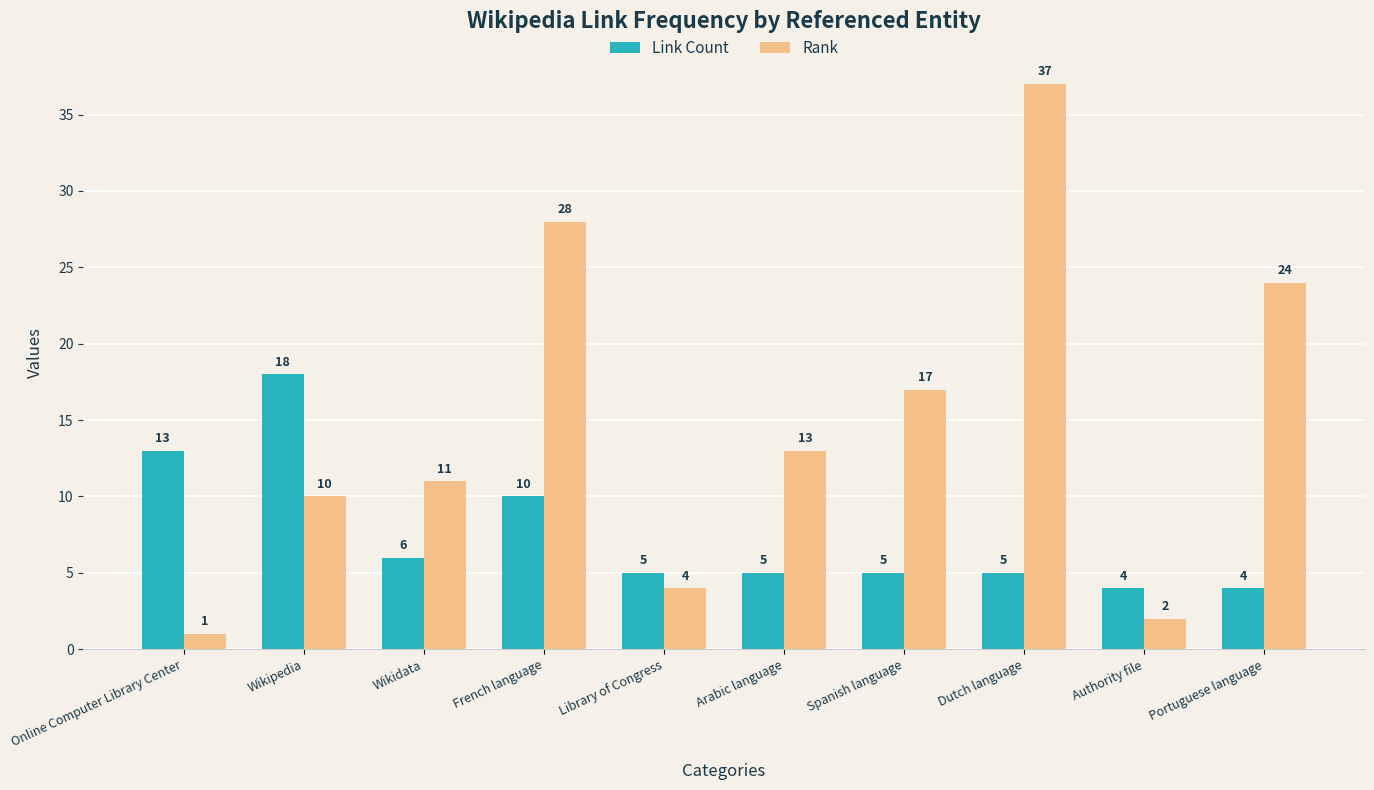

Rank the categories by Rank value from lowest to highest.

Online Computer Library Center, Authority file, Library of Congress, Wikipedia, Wikidata, Arabic language, Spanish language, Portuguese language, French language, Dutch language